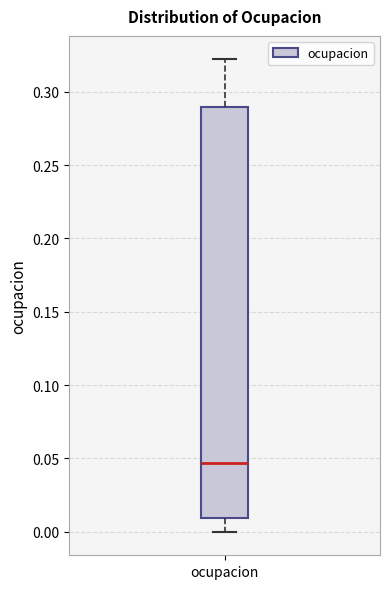

Where is the lower edge of the box for ocupacion on the y-axis? The values are not printed on the chart, so give them approximately, as read against the axis.

0.010